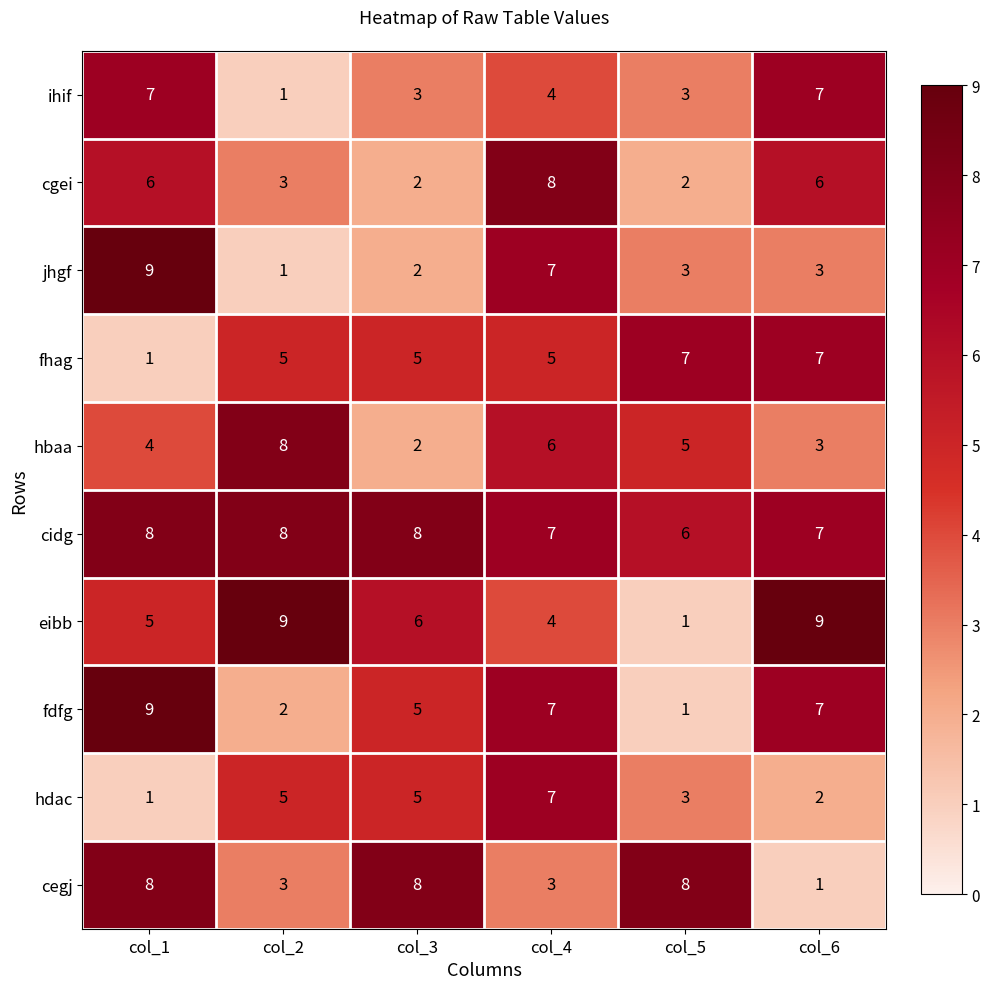

Which series changed the most between col_2 and col_6?

ihif